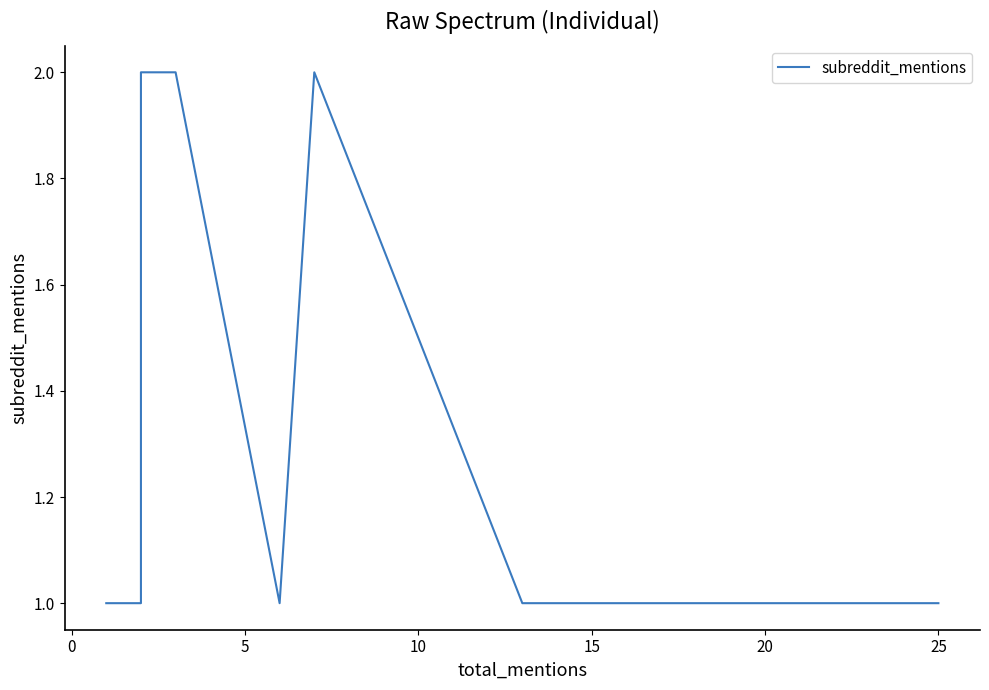

True or false: the data shows 1 at 14.

False